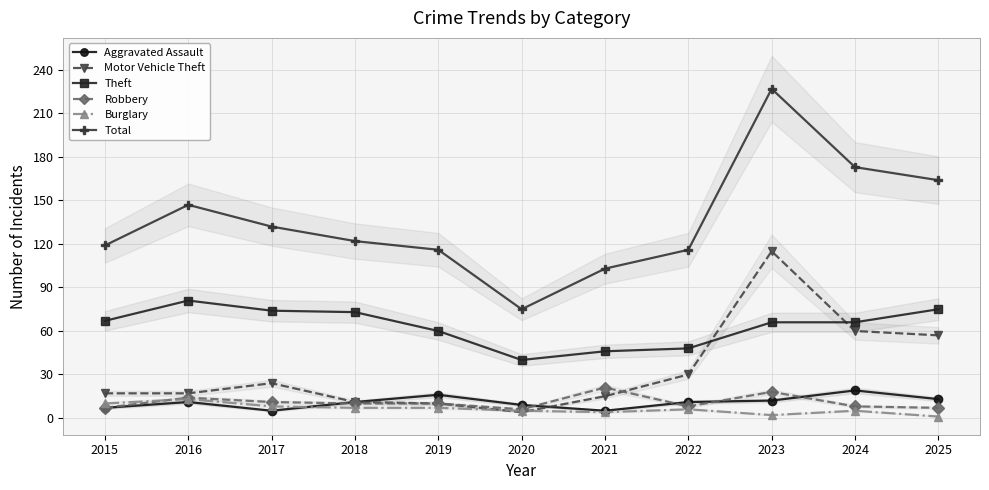

What is the value of the Theft point at the 11th from the left?

75